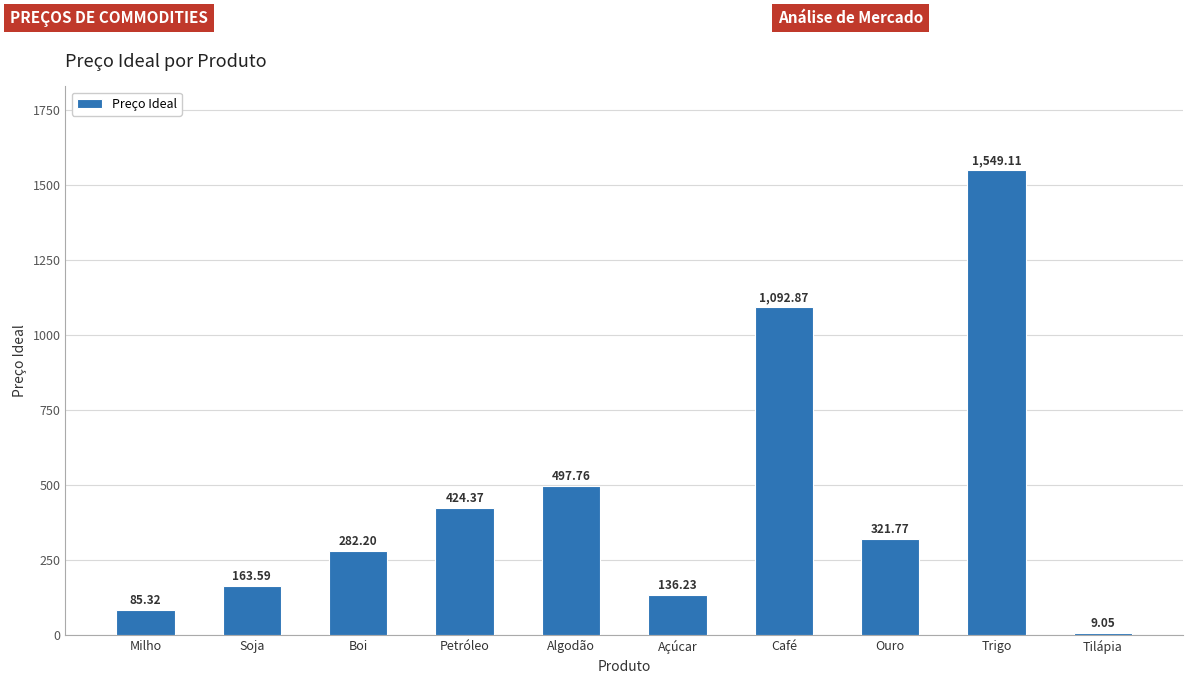

Which category has the lowest value across all series?

Tilápia